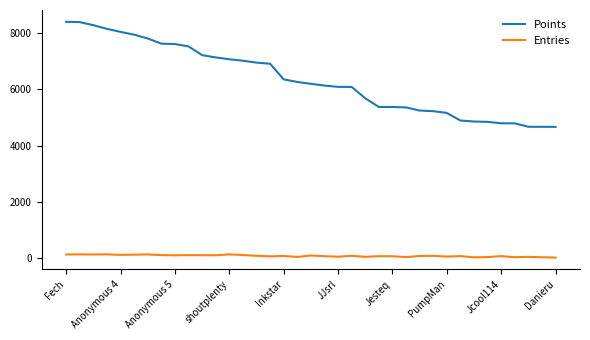

Which series has the largest range (max minus min)?

Points